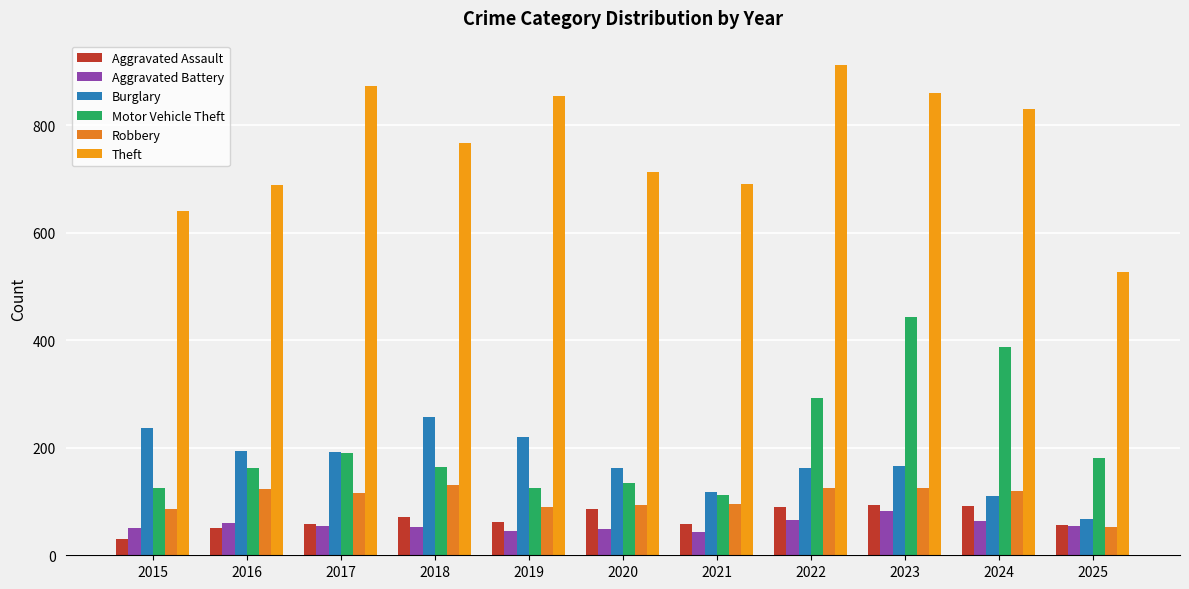

Reading left to right, transcribe all the data shown in this chart.

Aggravated Assault: 31	50	59	72	61	87	58	89	93	91	56
Aggravated Battery: 50	60	54	52	45	48	43	66	83	64	55
Burglary: 236	194	192	257	221	163	117	163	167	110	68
Motor Vehicle Theft: 125	163	191	164	125	134	113	292	444	388	181
Robbery: 87	123	115	130	89	94	95	125	125	119	52
Theft: 641	689	873	767	855	713	691	912	861	830	527